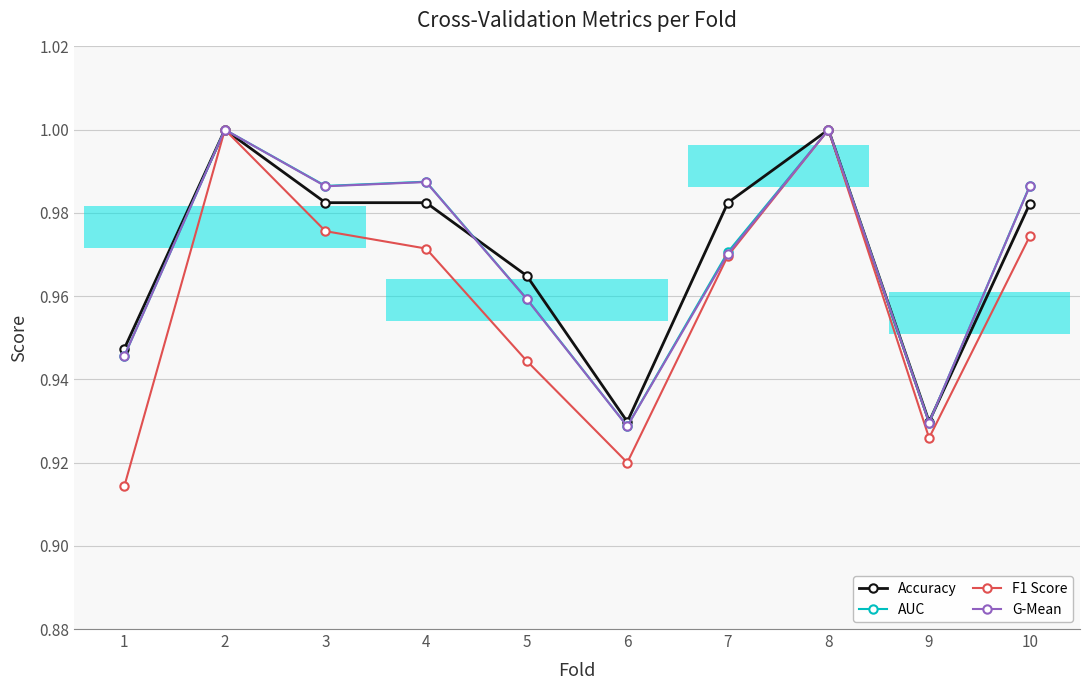

At which label is F1 Score closest to 0?

1